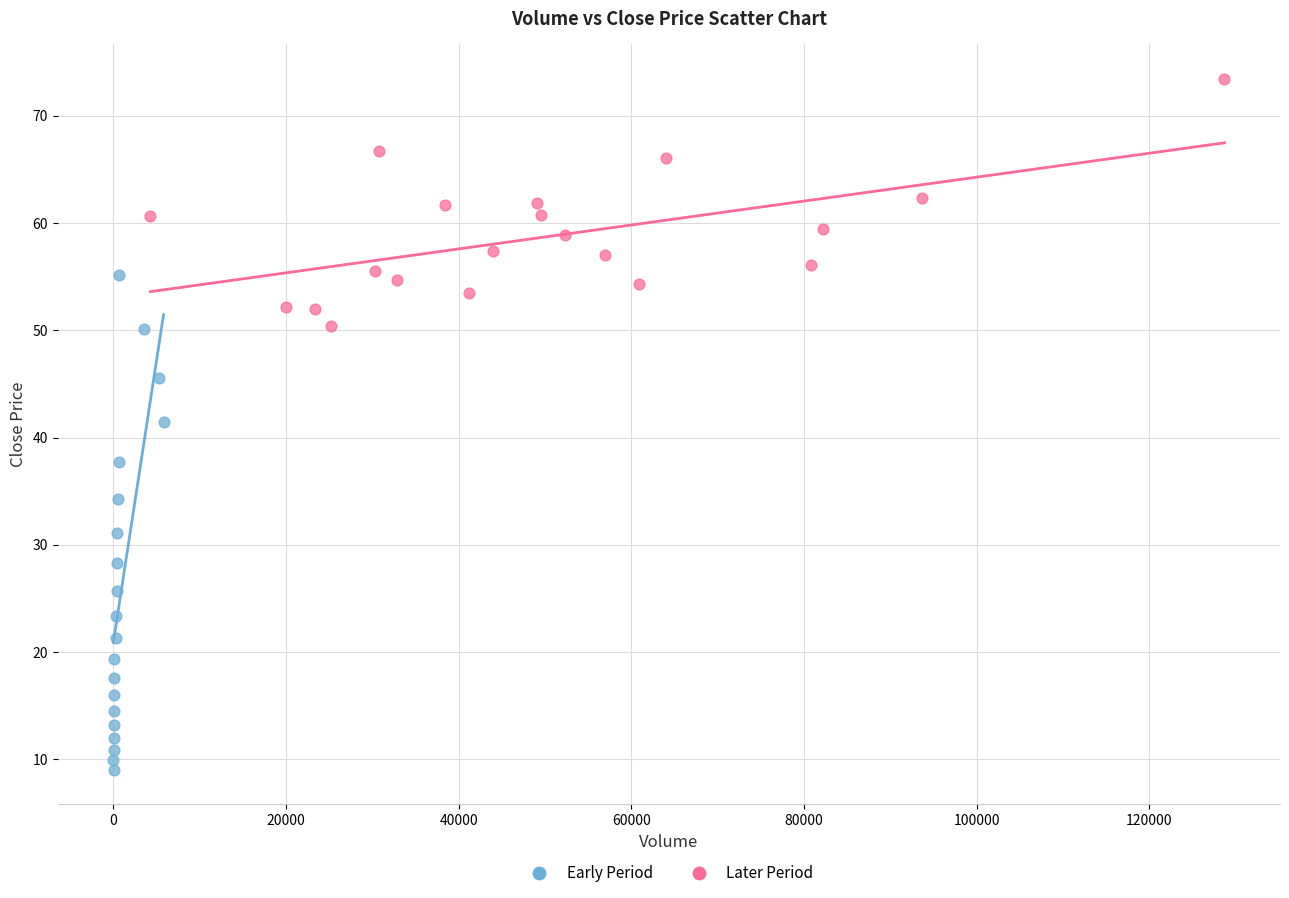

Which series reaches the maximum Y coordinate?

Later Period